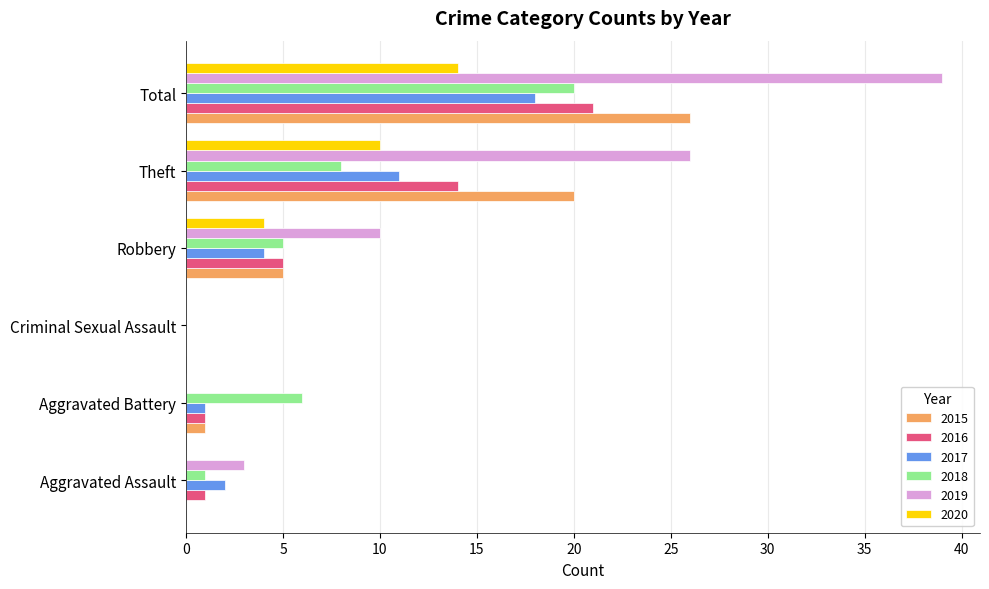

The value of 2020 at Aggravated Assault is 0. True or false?

True